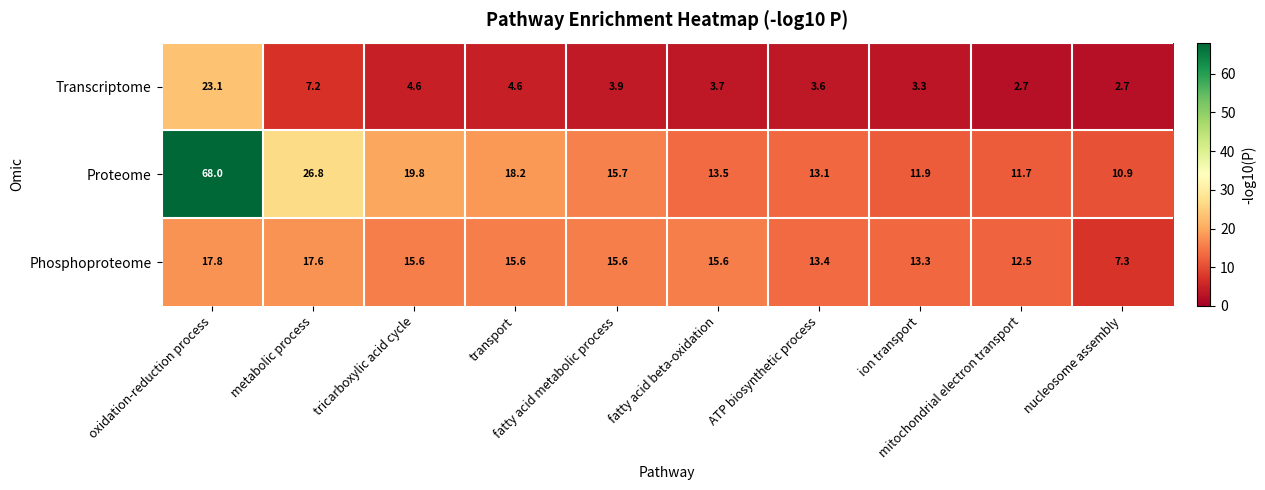

What is the total value across all series at transport?

38.4